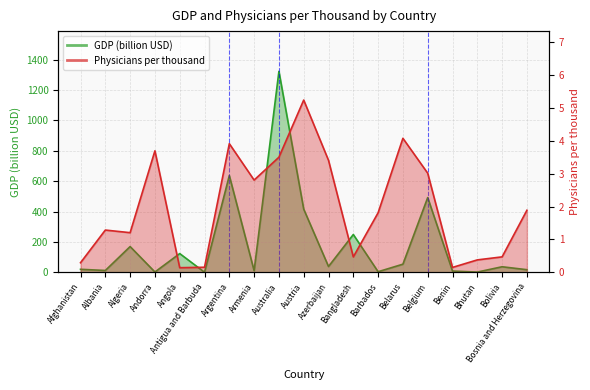

True or false: GDP has a value of 2.2 at Antigua and Barbuda.

False